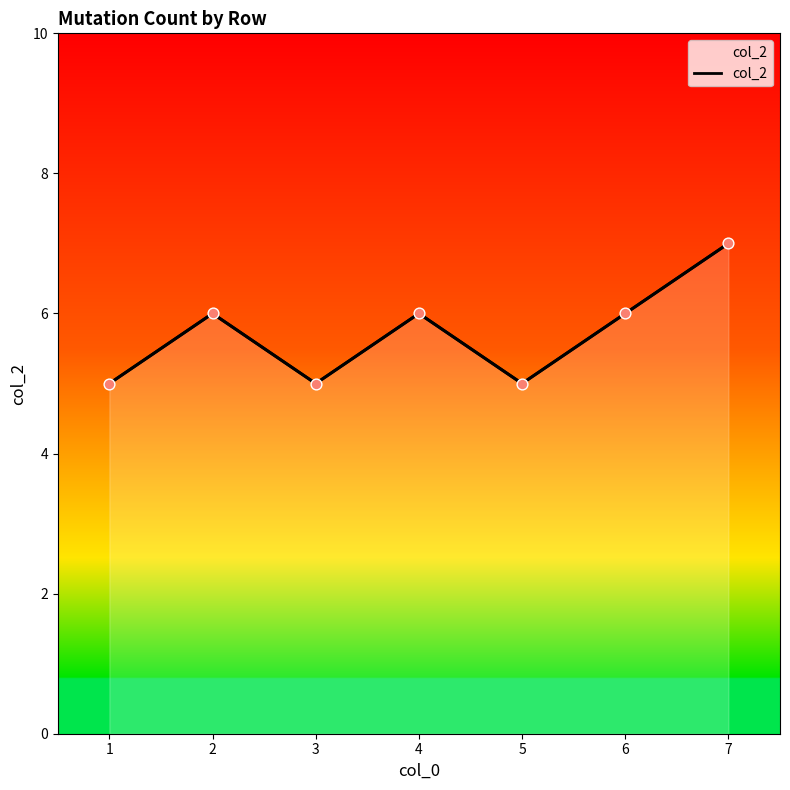

What is the change in value from 2 to 5?

-1